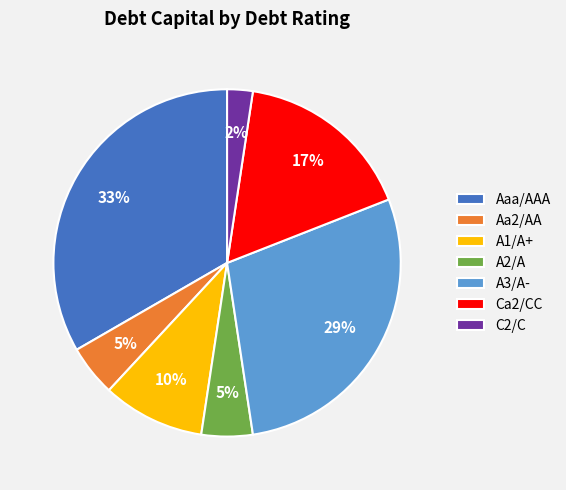

Which has a higher value, A3/A- or Ca2/CC?

A3/A-